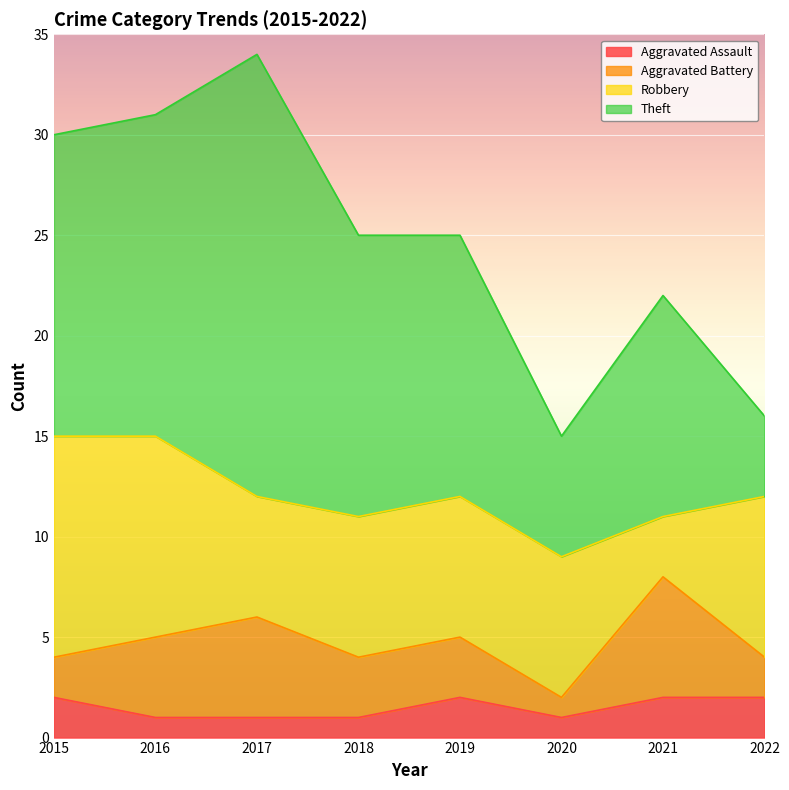

Reading left to right, transcribe all the data shown in this chart.

Aggravated Assault: 2	1	1	1	2	1	2	2
Aggravated Battery: 2	4	5	3	3	1	6	2
Robbery: 11	10	6	7	7	7	3	8
Theft: 15	16	22	14	13	6	11	4